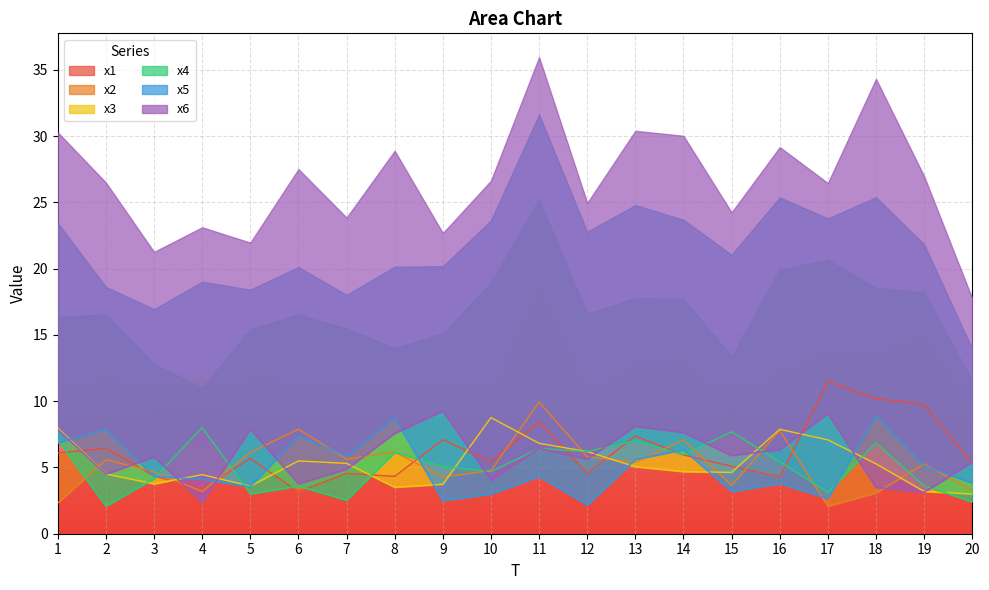

At which category is the sum across all series the highest?

11